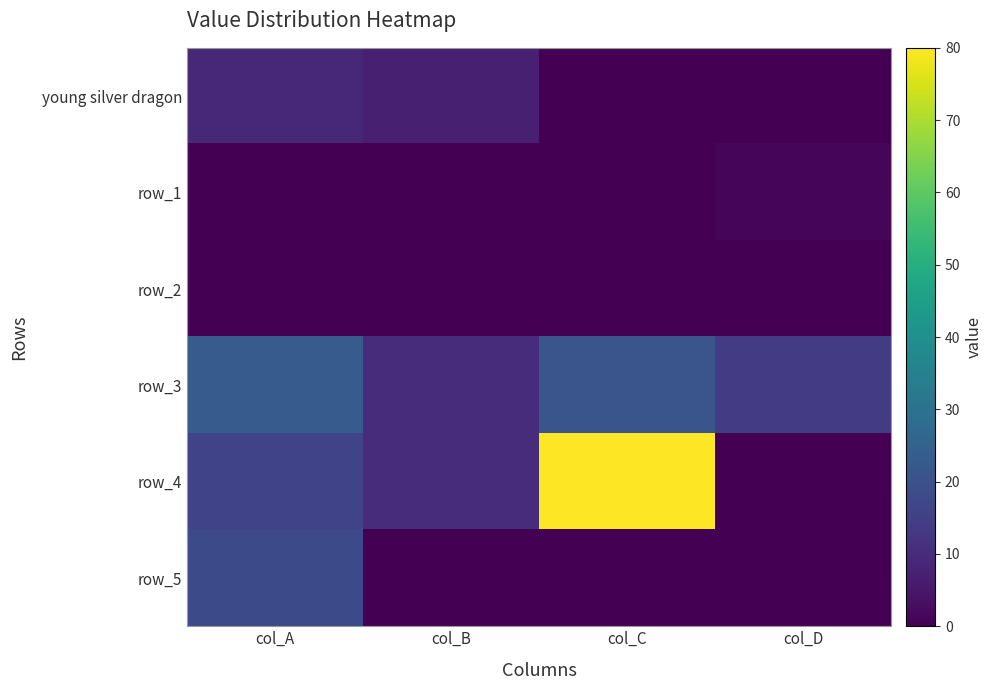

Which series has the widest spread of values?

row_4